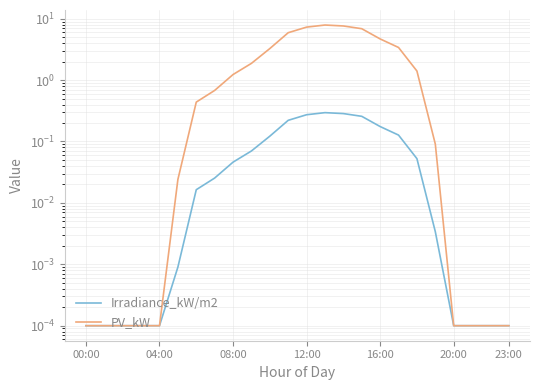

What is the sum of the Irradiance_kW/m2 values at 13 and 16?

0.5